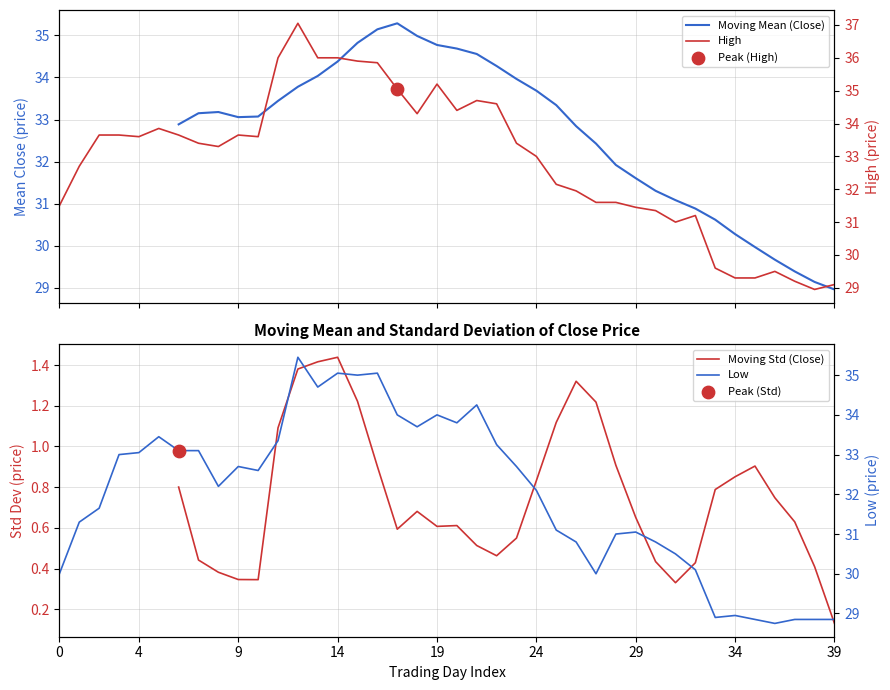

Is the value of Moving Mean (Close) at 36 greater than the value of High at 20?

No